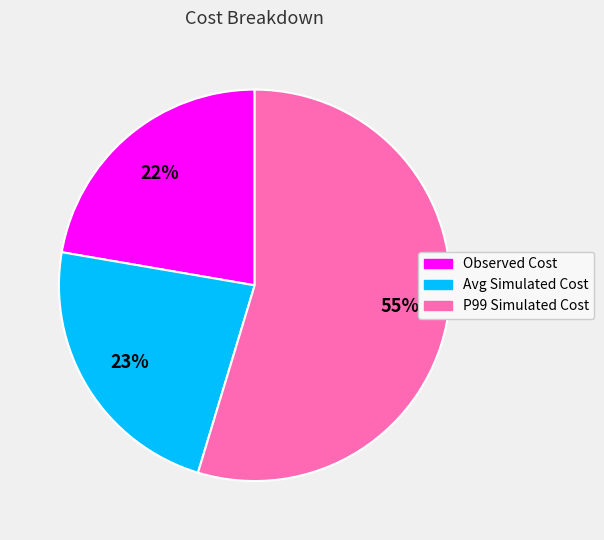

How many slices are in this pie chart?

3